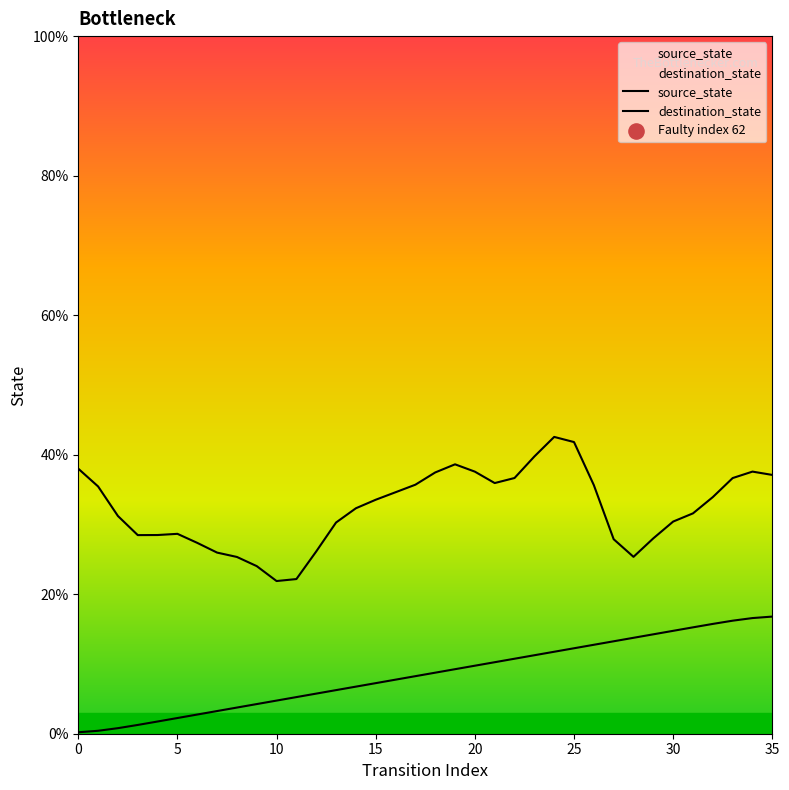

What are all the series names shown in the legend?

source_state, destination_state